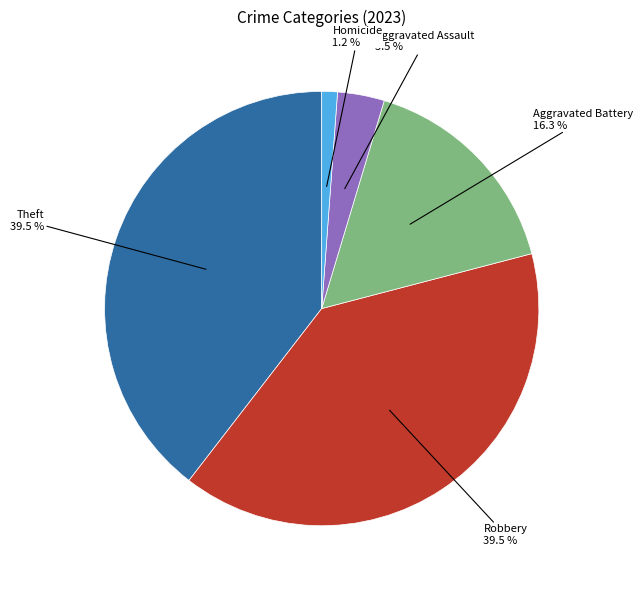

Is it true that Robbery is 32% of the pie?

False